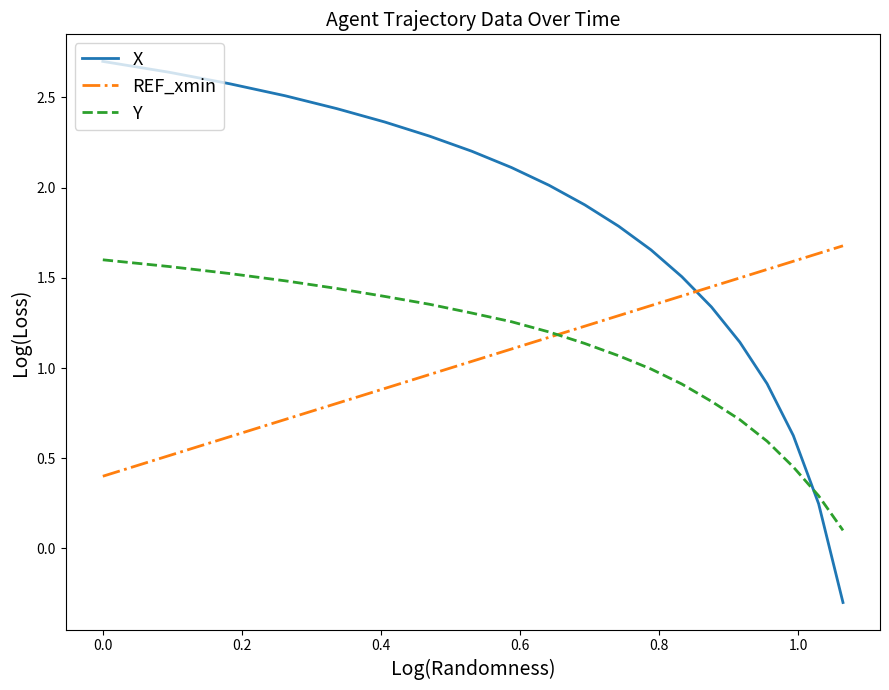

How many series are shown in this chart?

3